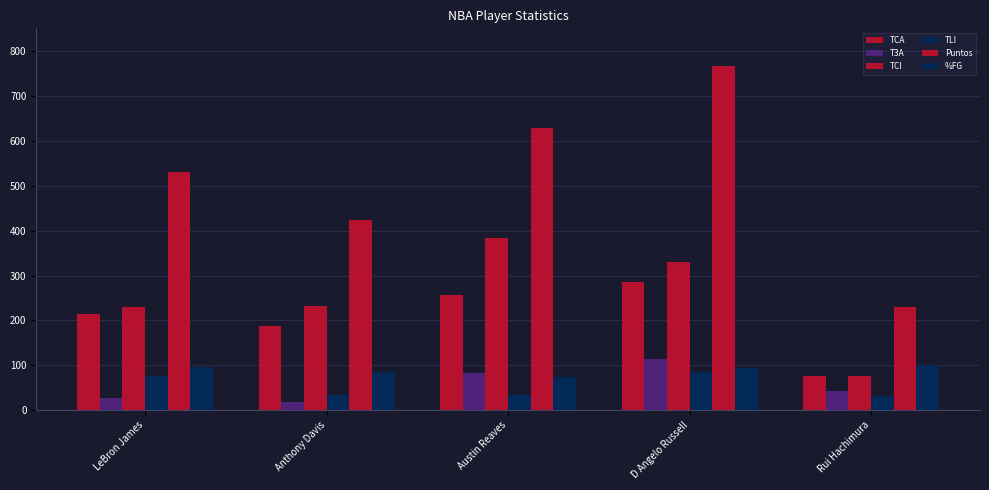

Does the chart contain any negative values?

No